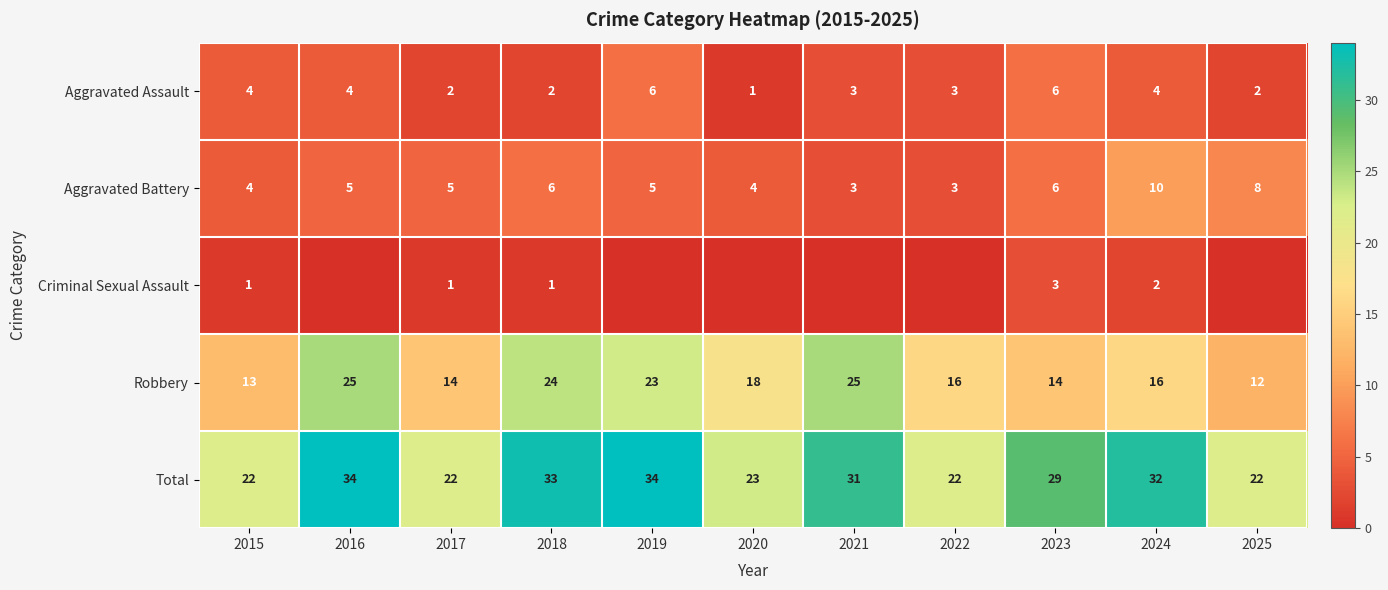

What is the difference between the maximum and second lowest values in the Total series?

12